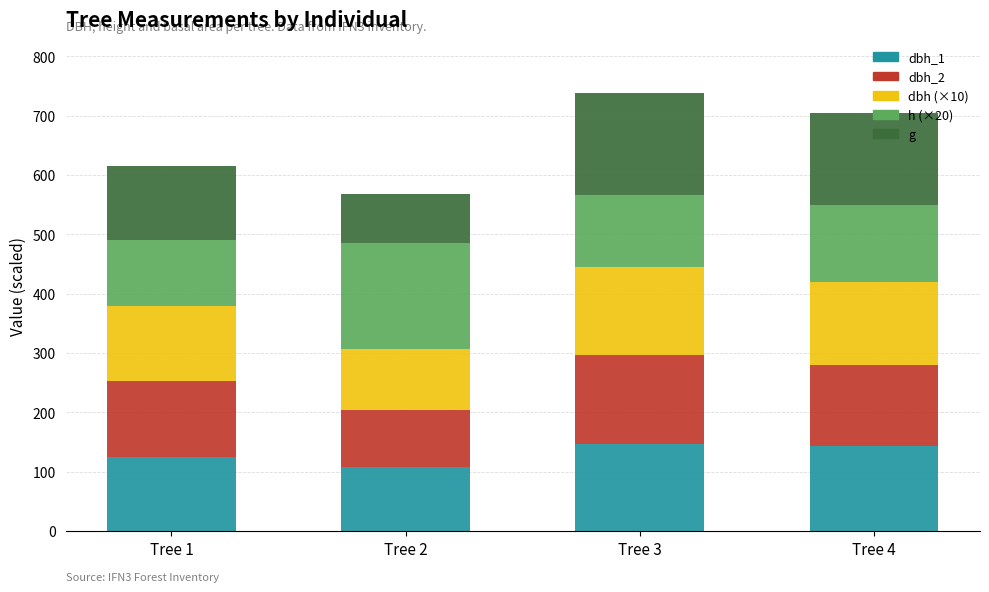

What is the total value across all series at Tree 2?

567.7